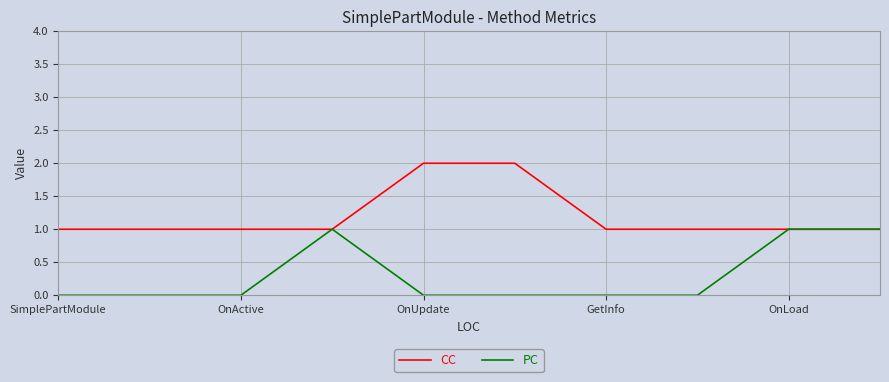

Is this an area chart (filled region under the line)?

No